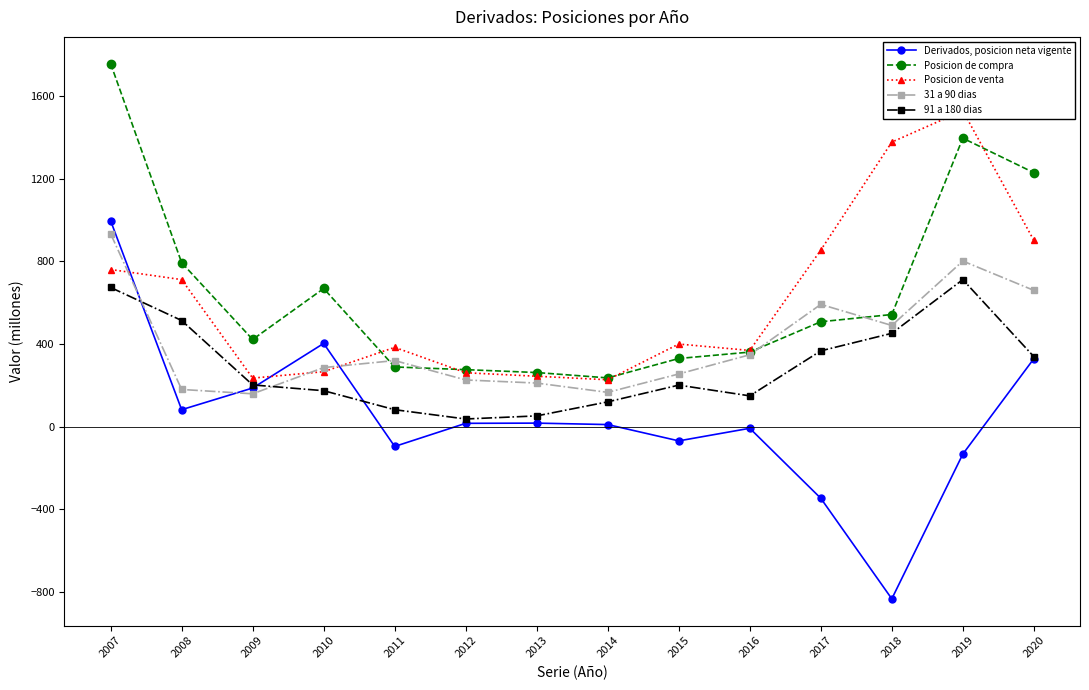

The value of Posicion de venta at 2007 is 518. True or false?

False